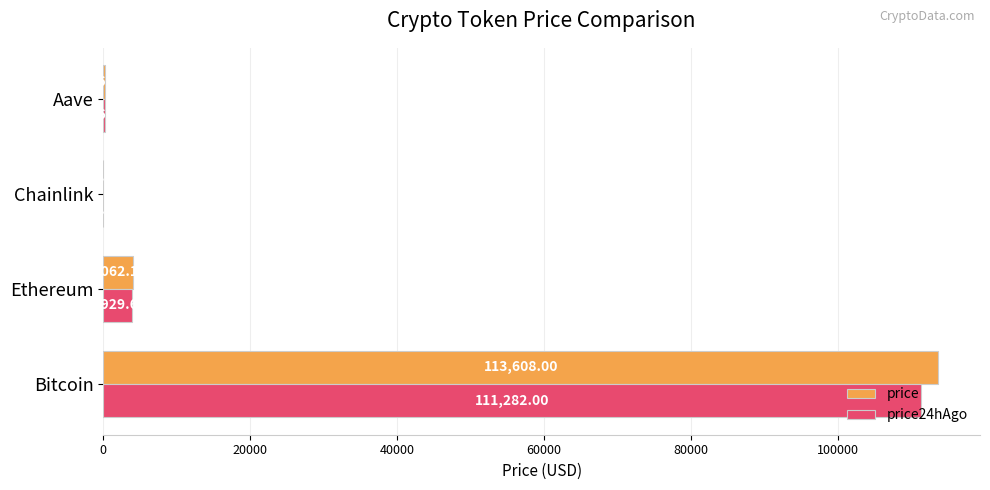

Which series has the largest total across all categories?

price